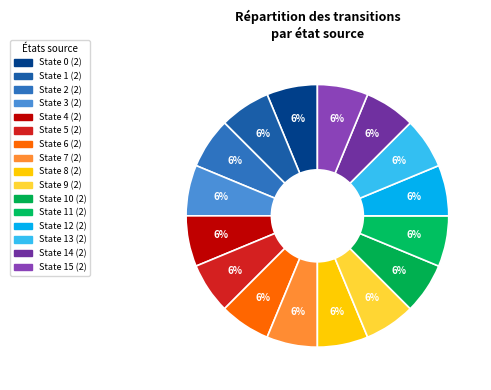

How many slices are in this pie chart?

16